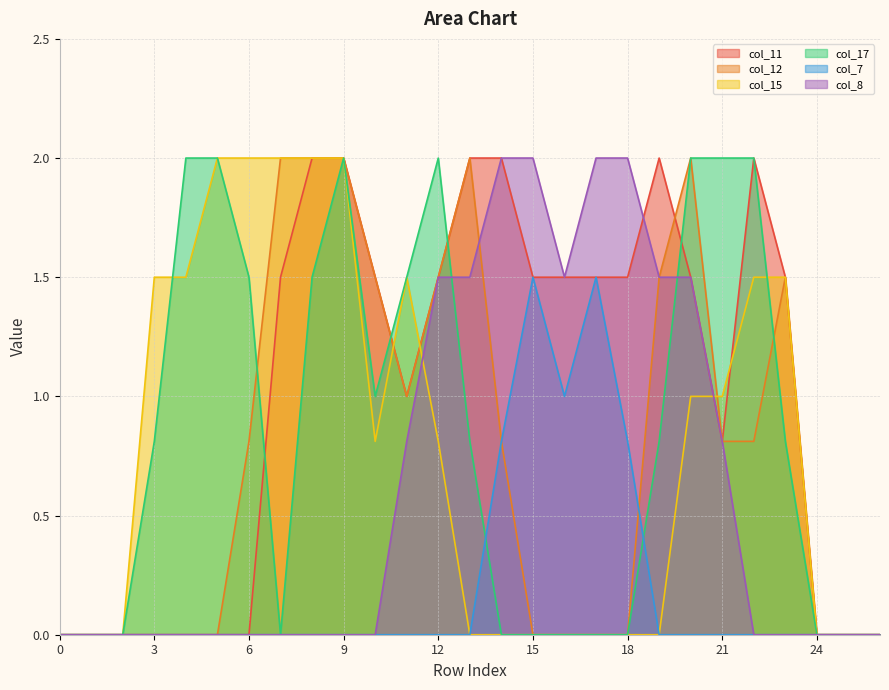

What are all the series names shown in the legend?

col_11, col_12, col_15, col_17, col_7, col_8